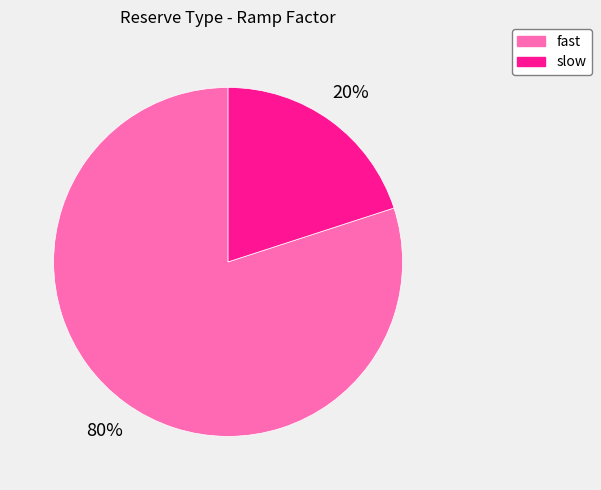

Which category accounts for the majority?

fast